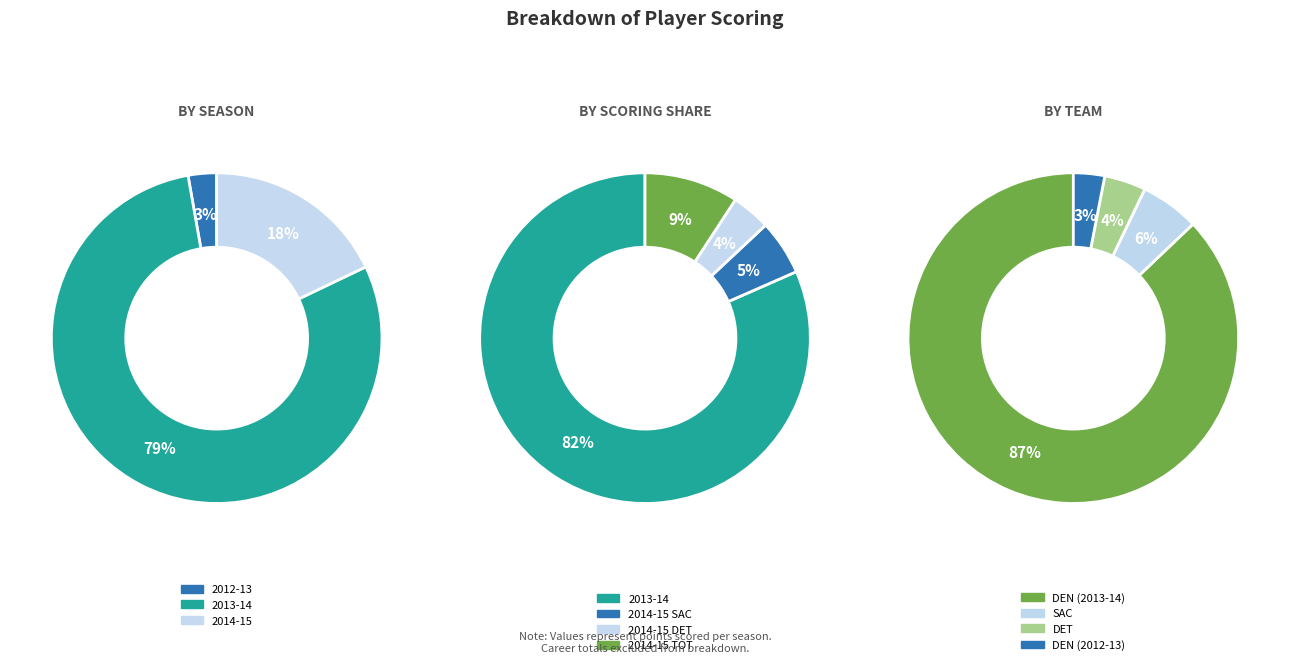

What is the majority slice?

2013-14